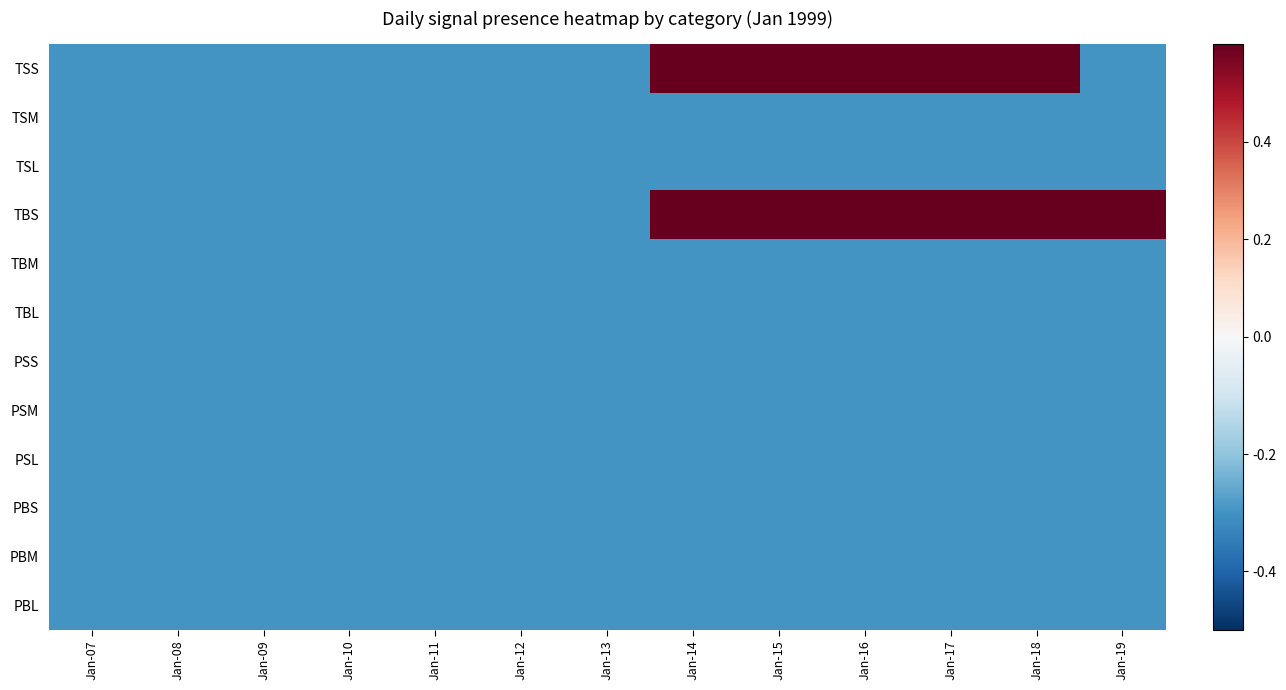

What is the greatest value displayed?

0.7